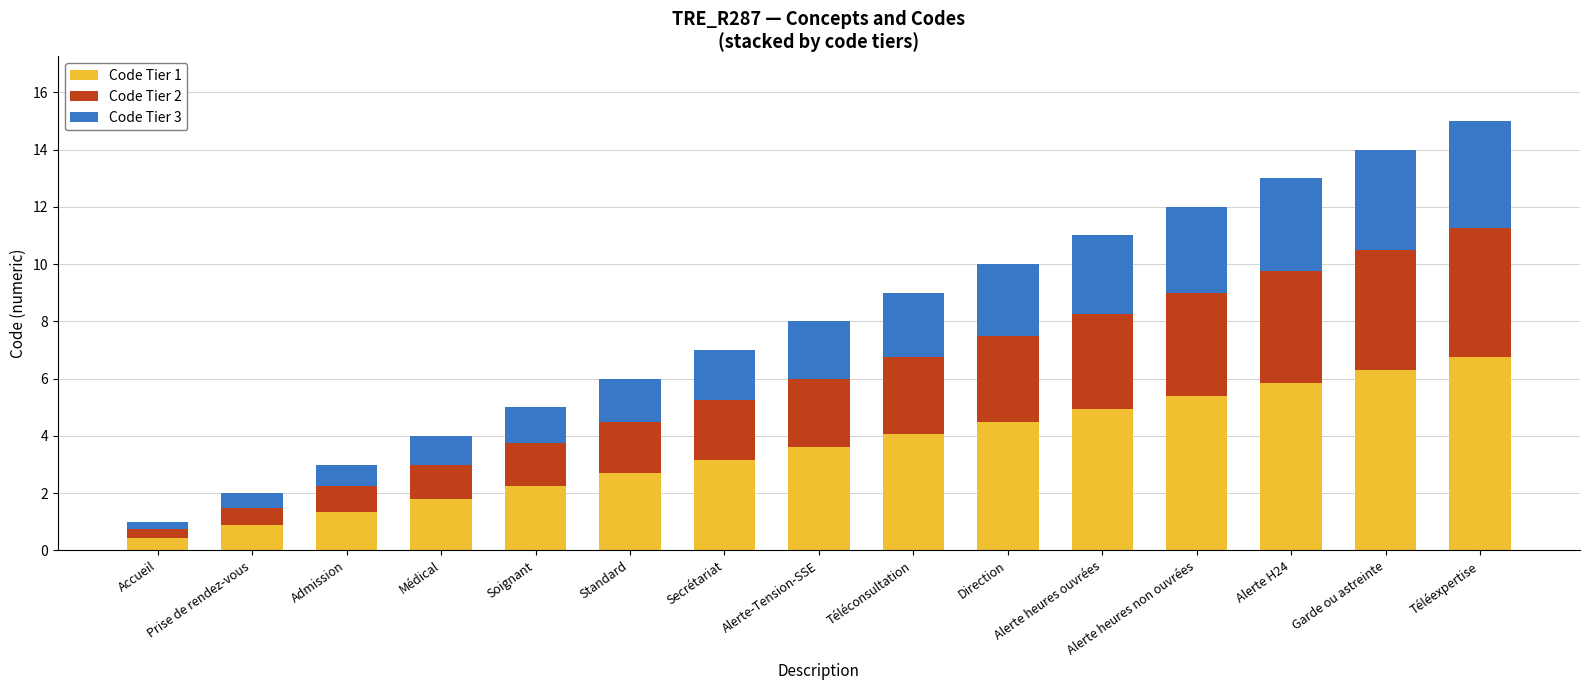

The Code Tier 1 series shows 0.5 at Accueil. True or false?

True